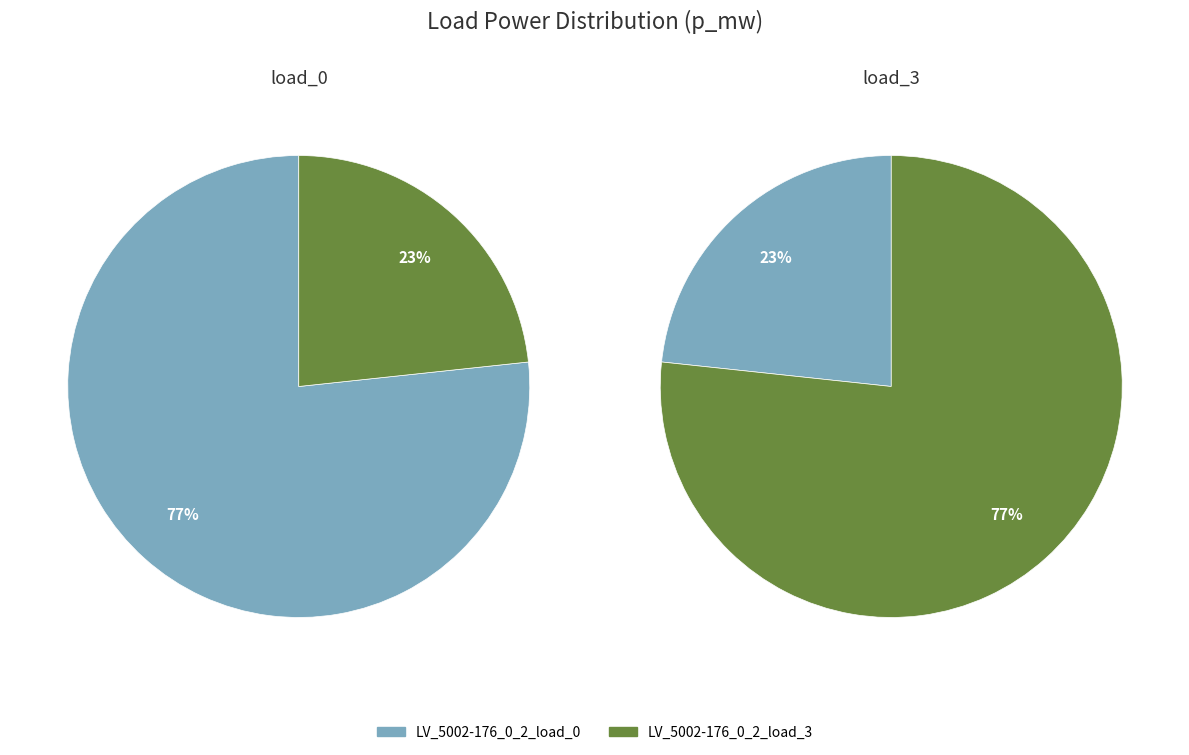

To the nearest percent, what portion does LV_5002-176_0_2_load_3 represent?

23%